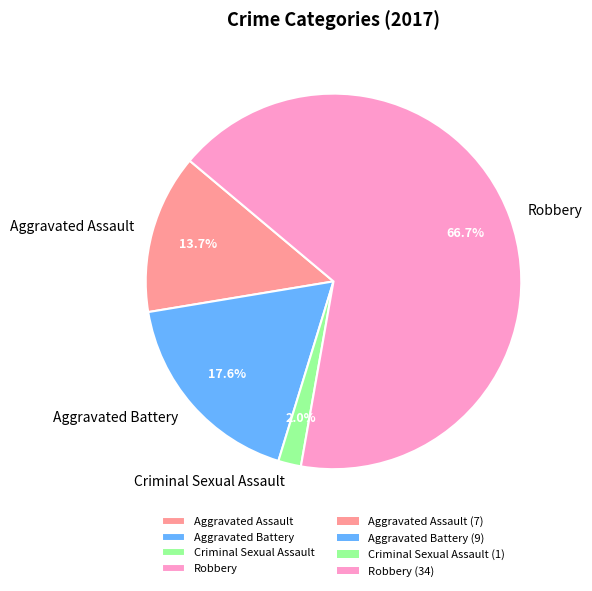

To the nearest percent, what is the average slice percentage?

25%